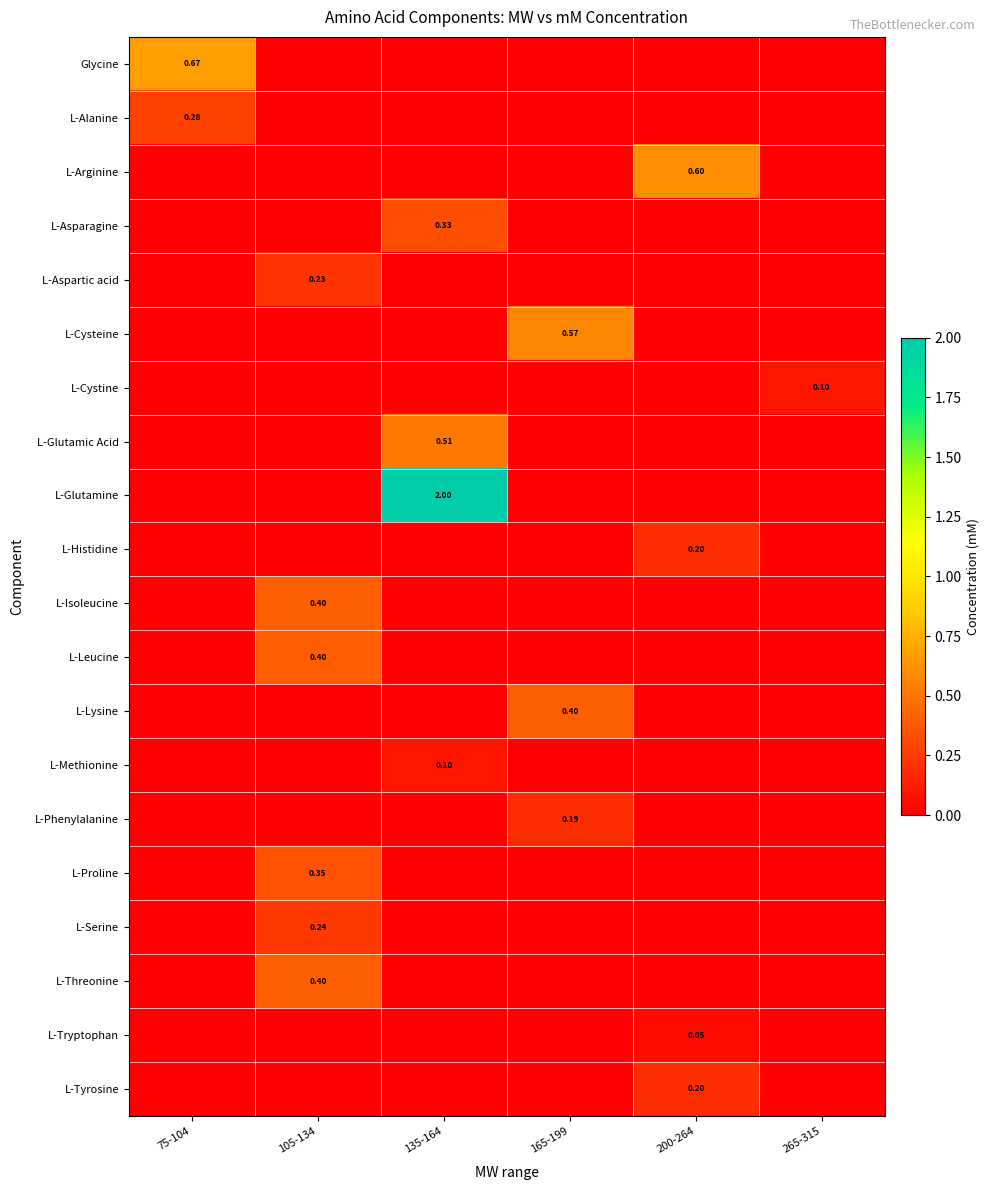

What is the sum of all L-Methionine values?

0.1